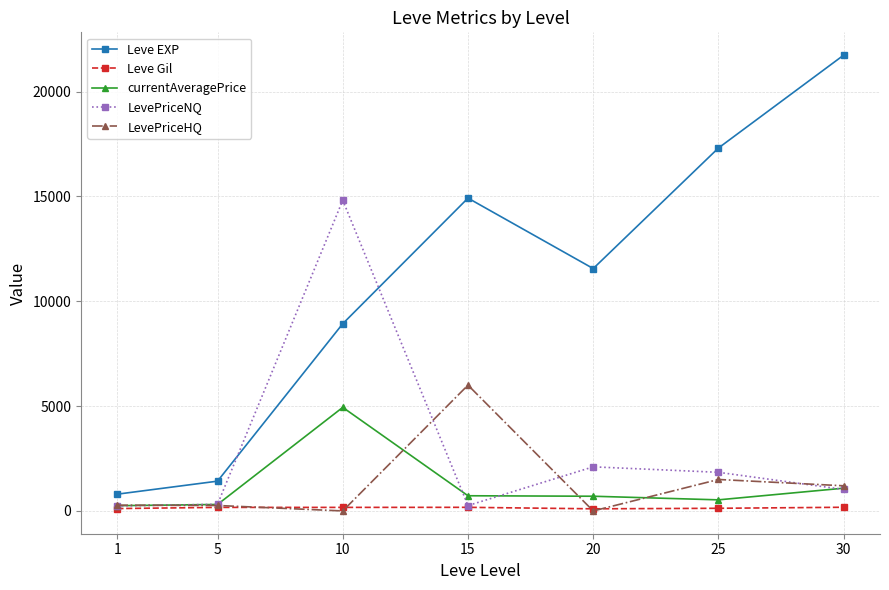

True or false: currentAveragePrice has more than 2 interior local peaks.

False